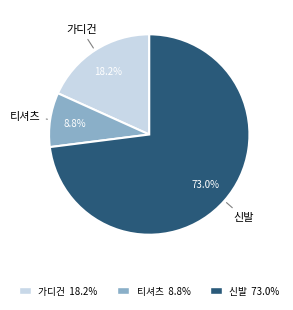

Which category accounts for the majority?

신발